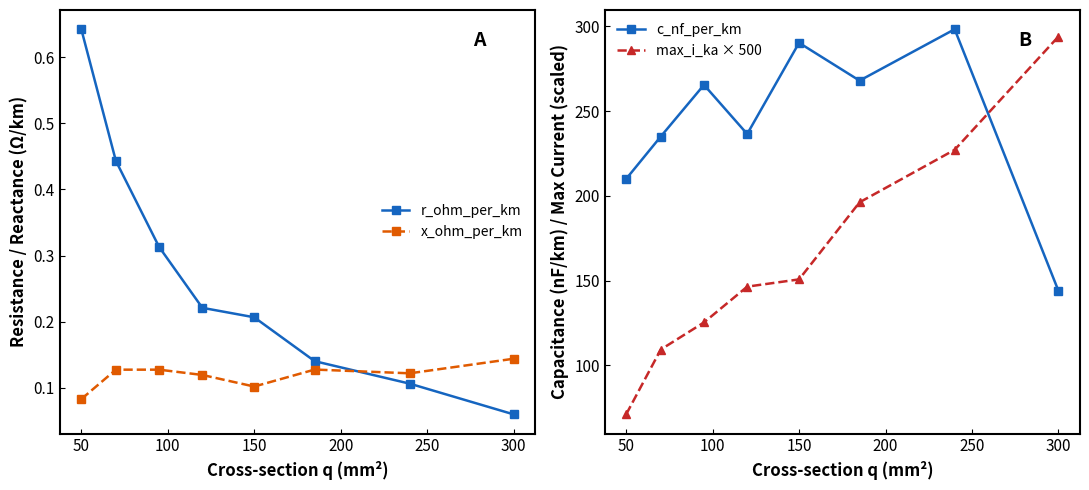

The value of r_ohm_per_km at 150 is 0.2. True or false?

True